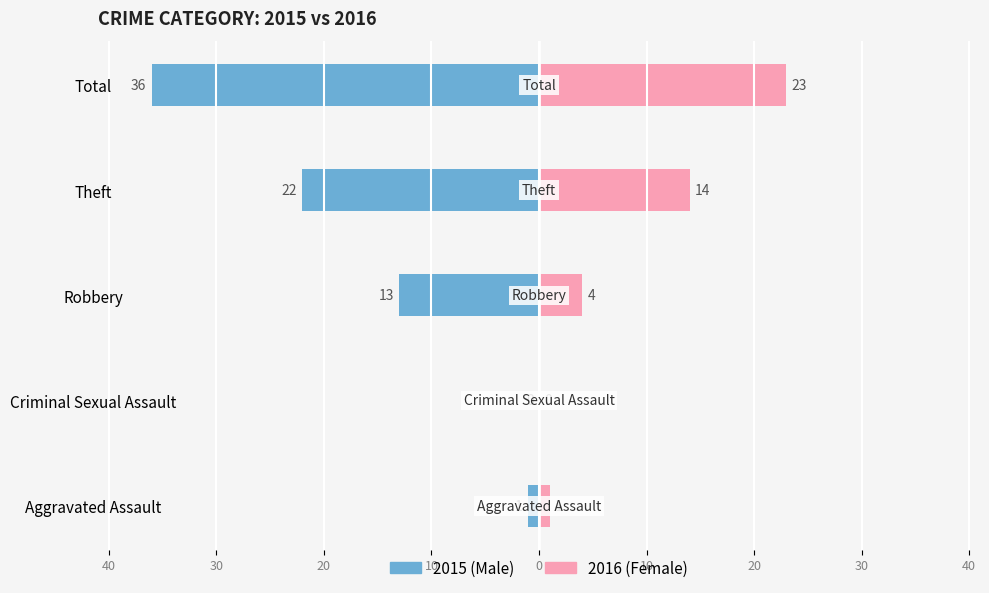

What are all the series names shown in the legend?

Male, Female